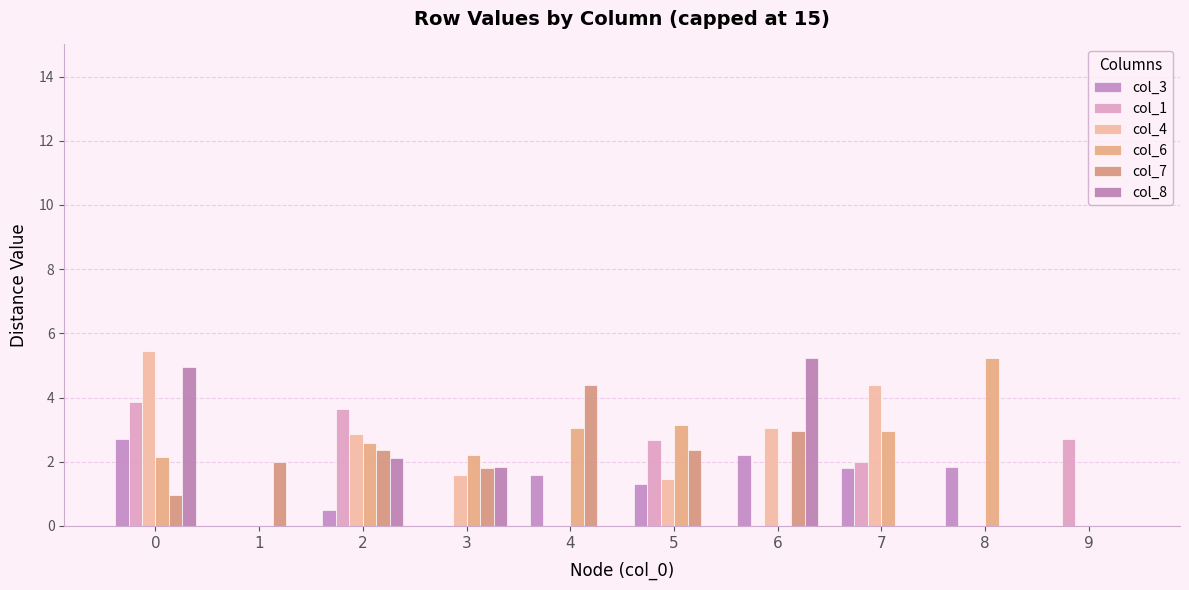

How many values in the col_4 series exceed 1?

6